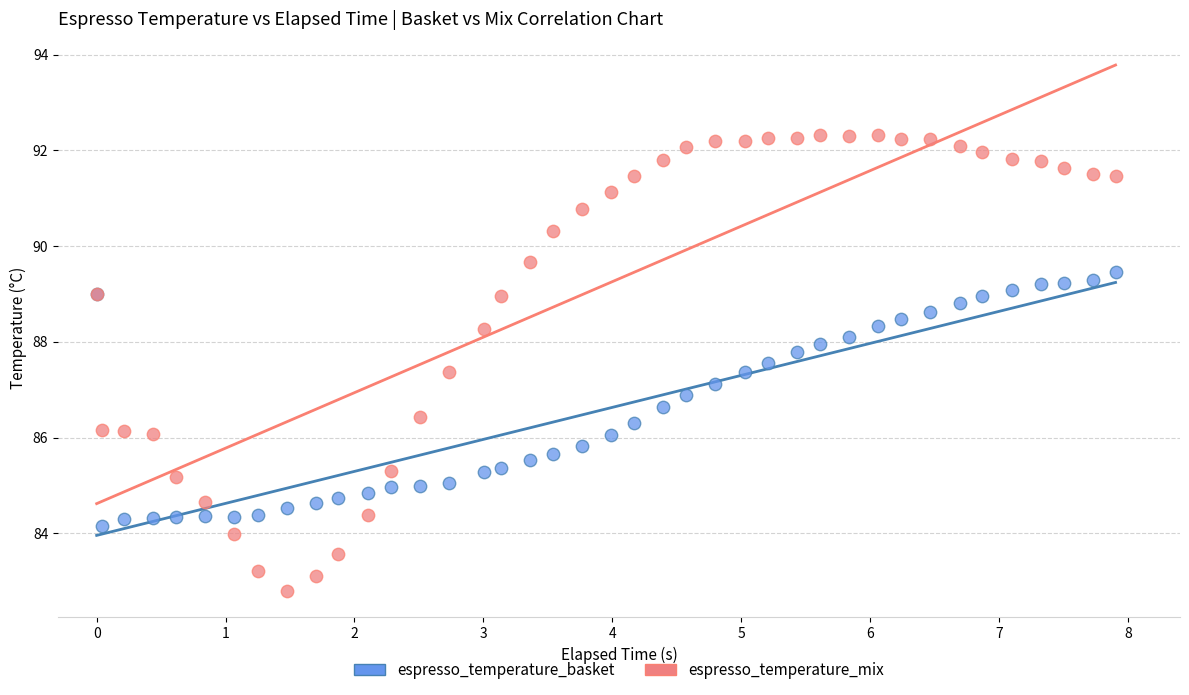

Which series contains the lowest Y value?

espresso_temperature_mix